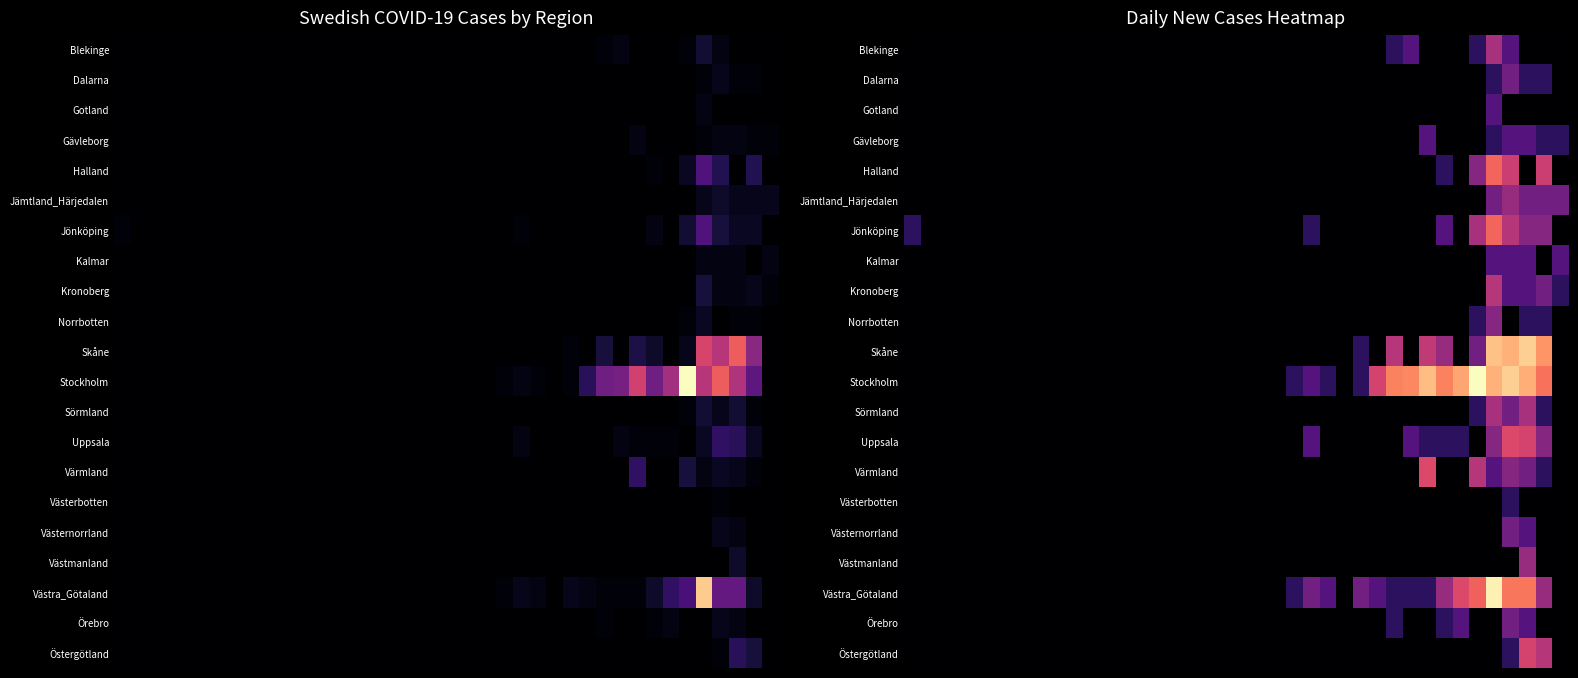

Rank the series by their maximum value, from highest to lowest.

Stockholm, Västra_Götaland, Skåne, Halland, Jönköping, Uppsala, Värmland, Östergötland, Kronoberg, Blekinge, Sörmland, Jämtland_Härjedalen, Västmanland, Norrbotten, Dalarna, Västernorrland, Örebro, Gotland, Gävleborg, Kalmar, Västerbotten